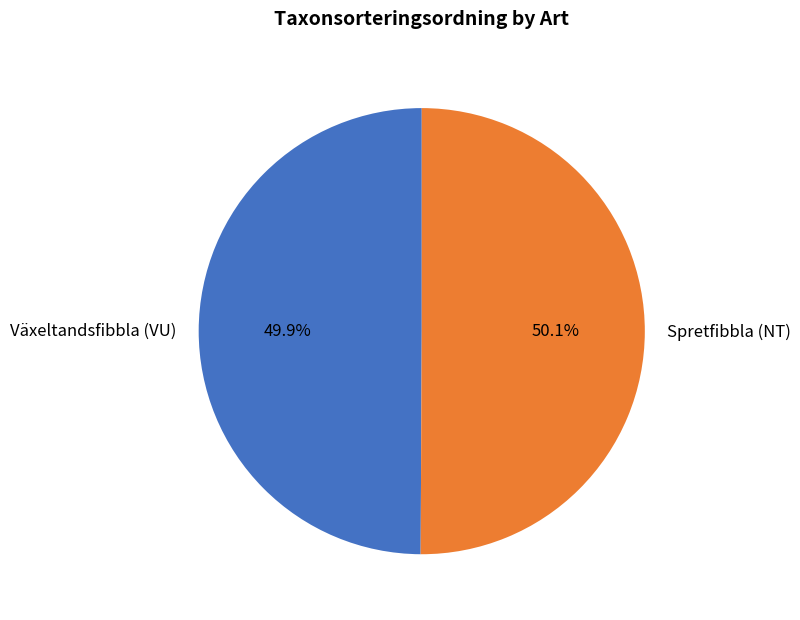

To the nearest percent, what portion does Växeltandsfibbla (VU) represent?

50%